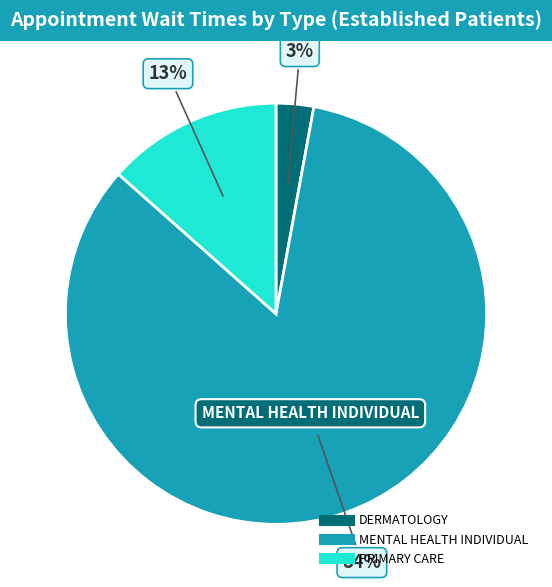

What is the largest slice in the pie chart?

MENTAL HEALTH INDIVIDUAL